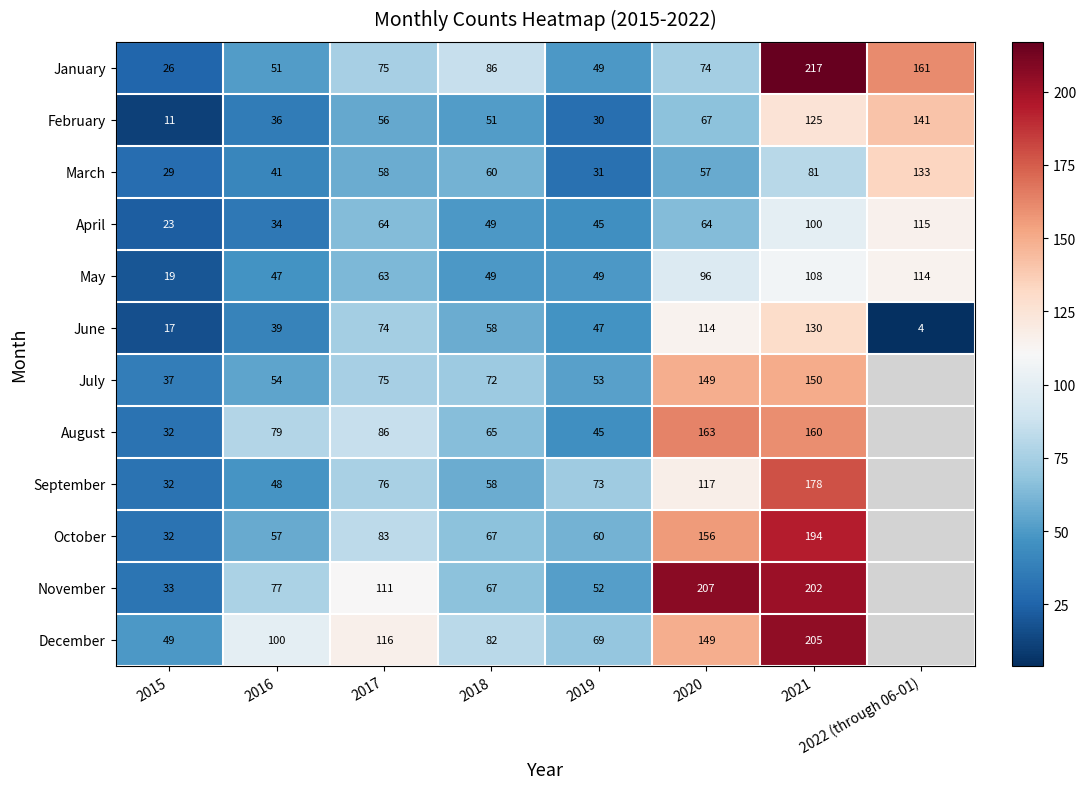

What is the smallest value displayed?

4.0